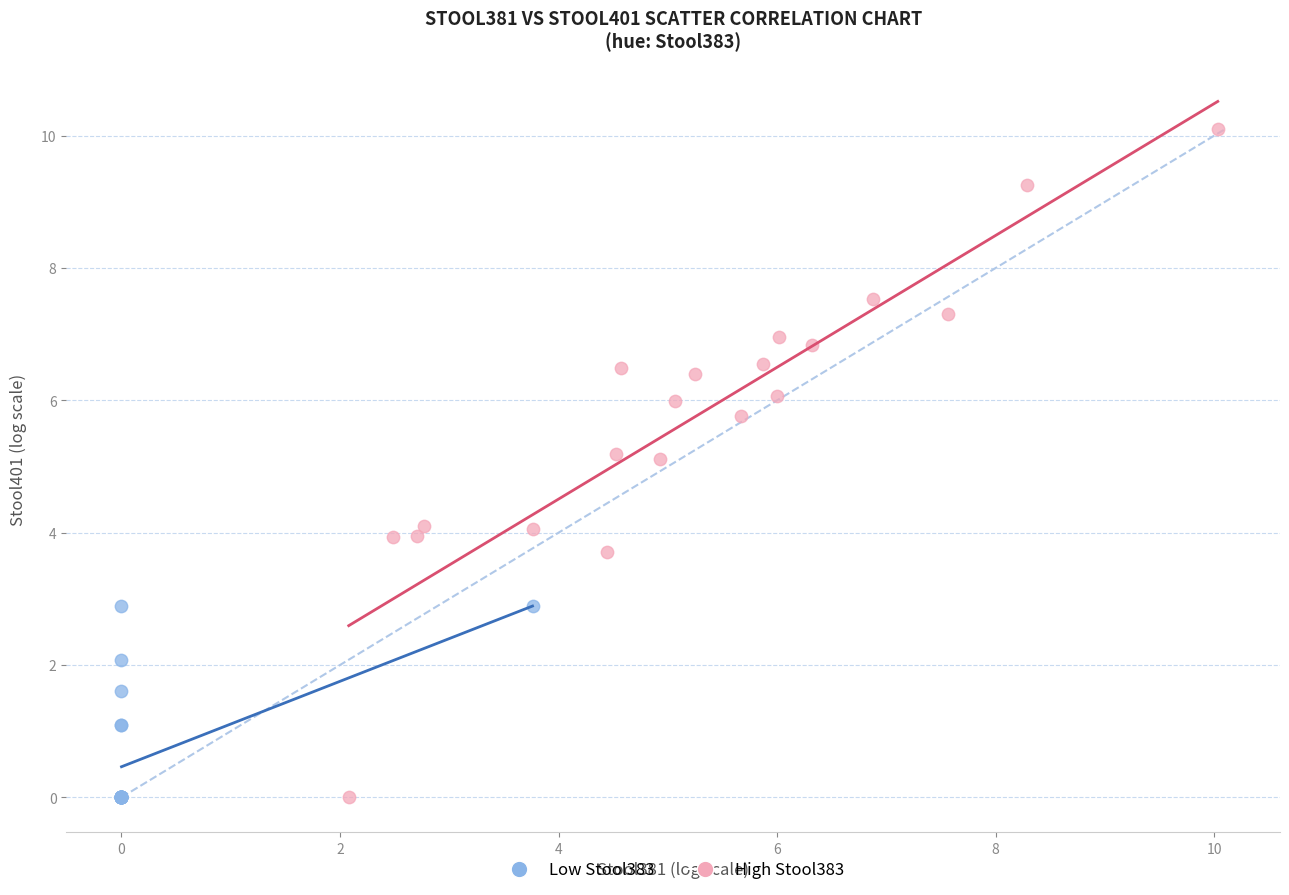

Which series reaches the maximum Y coordinate?

High Stool383